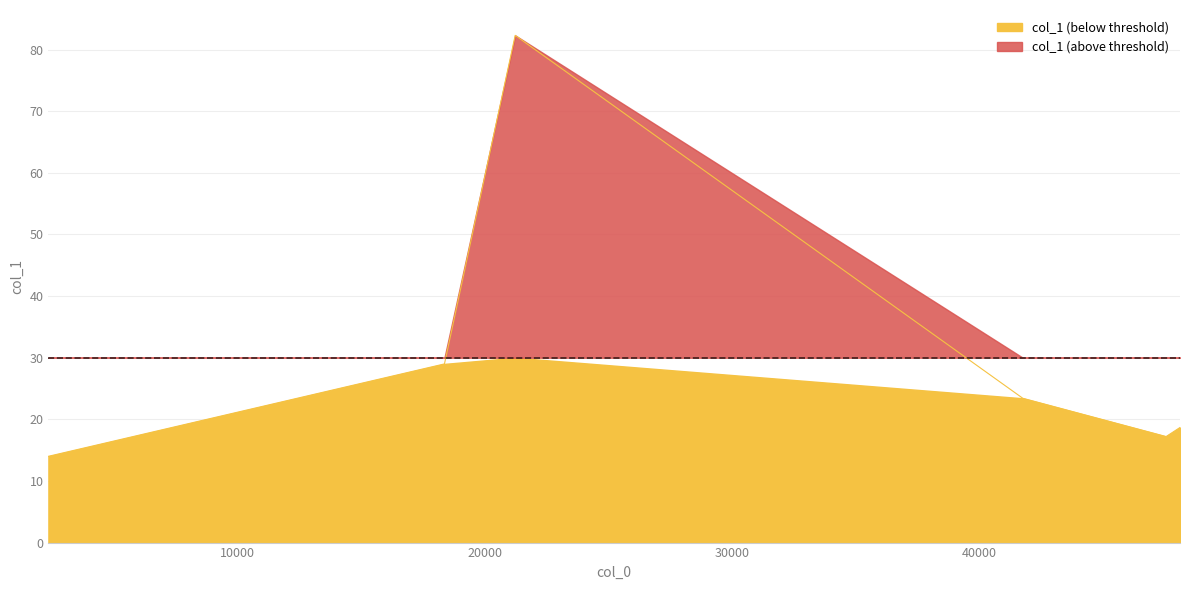

Rank the categories by value from lowest to highest.

2331.71, 47560.8, 48123.4, 41762.7, 18358.1, 21220.7